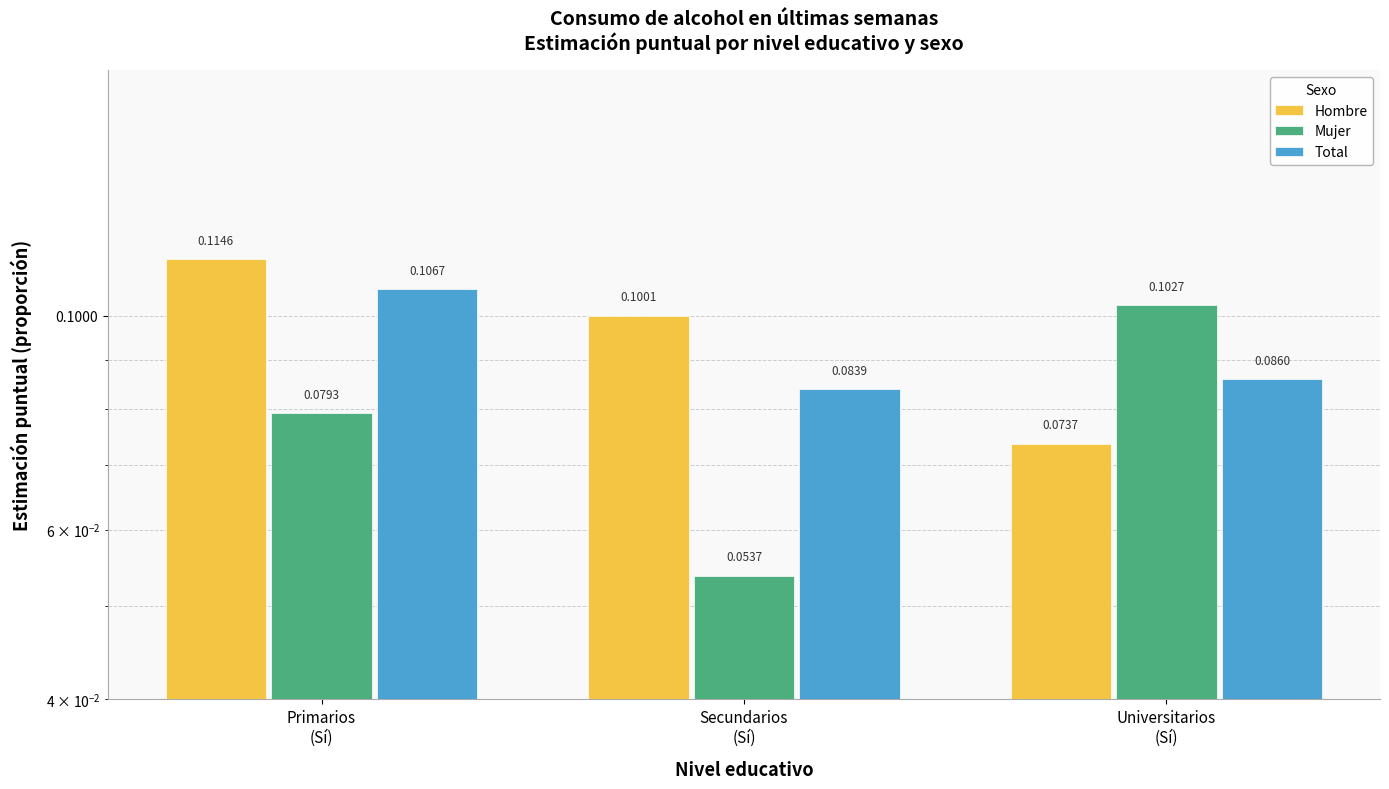

What is the value of the Total bar at the 2nd from the left?

0.1